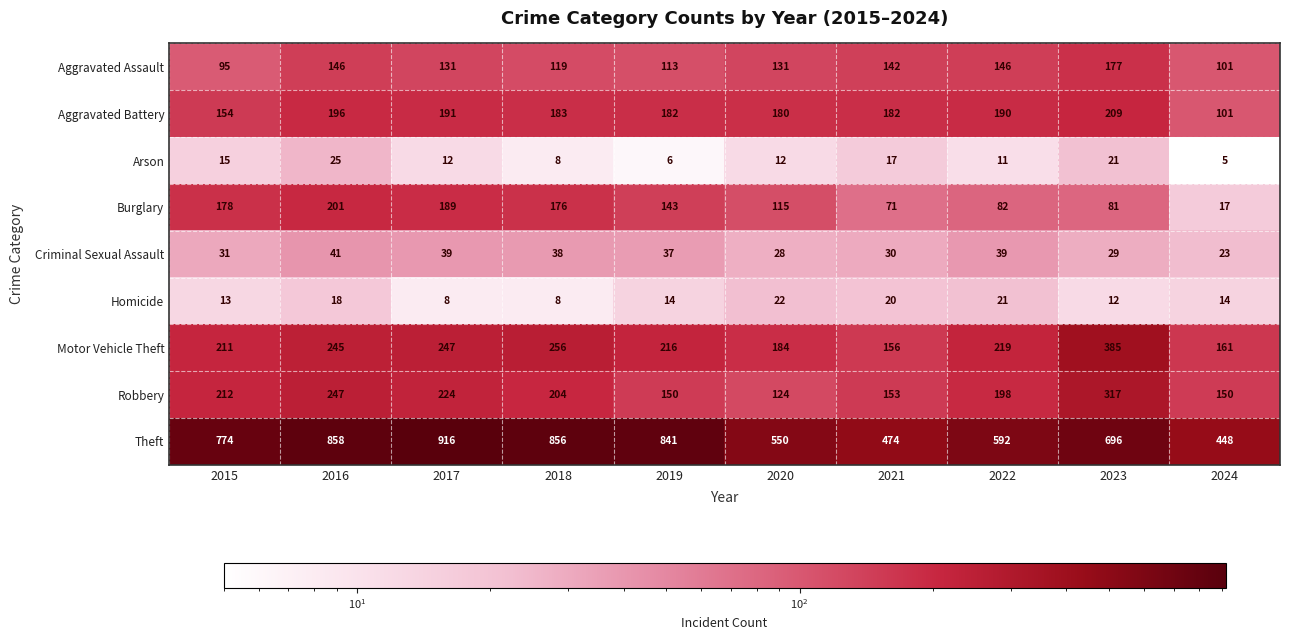

What is the average value of the Aggravated Assault series?

130